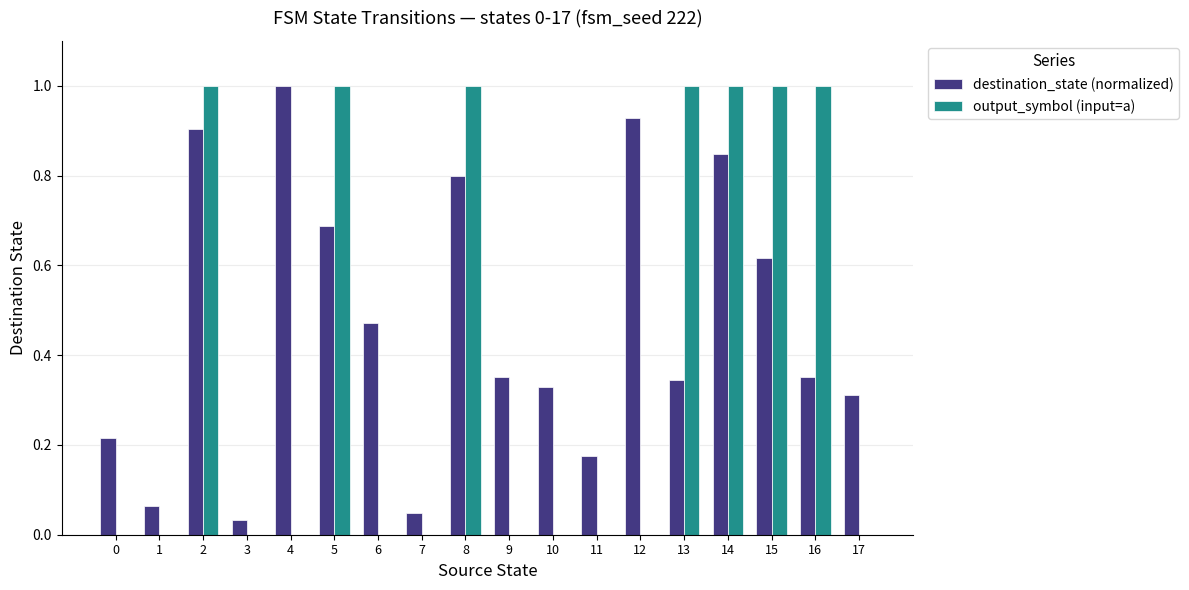

Which series has the widest spread of values?

output_symbol (input=a)